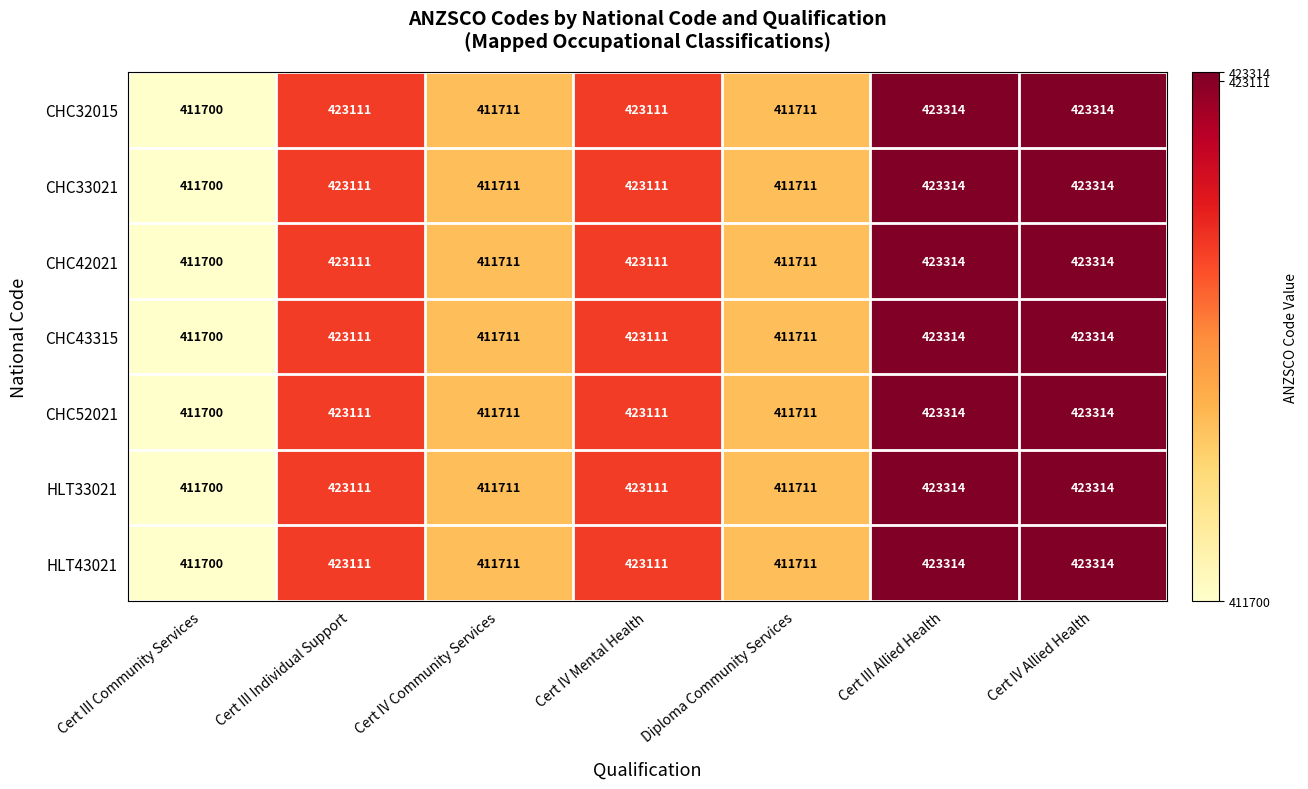

What is the maximum value for CHC52021?

423314